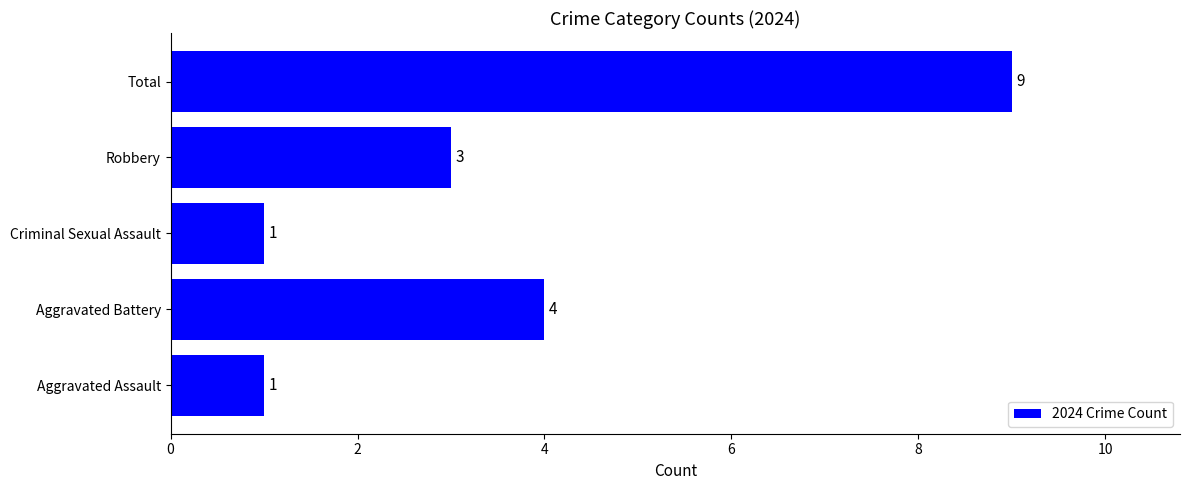

What is the smallest value displayed?

1